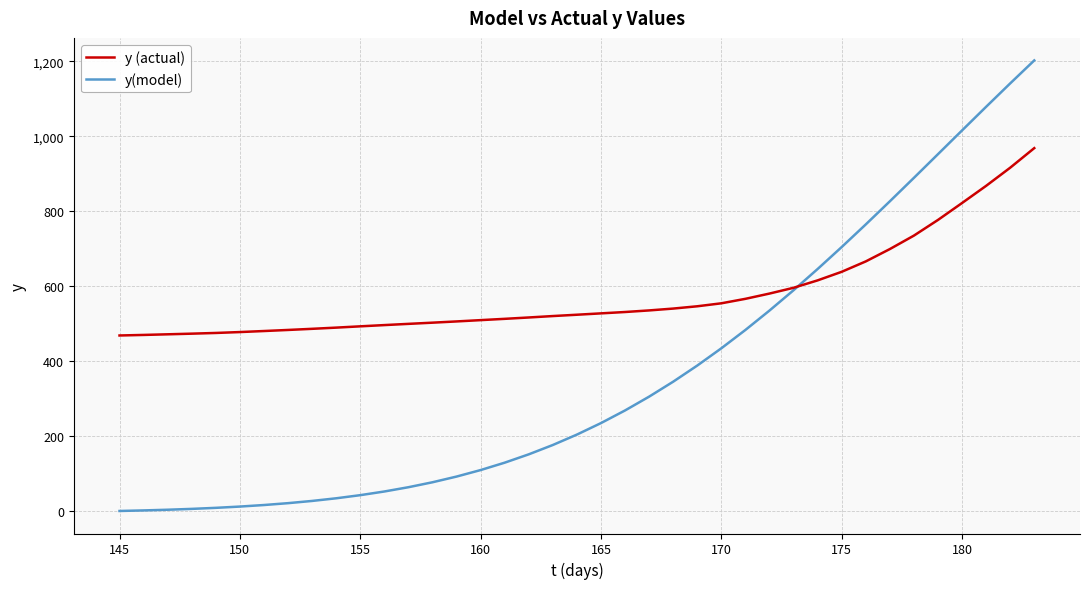

Is this an area chart (filled region under the line)?

No